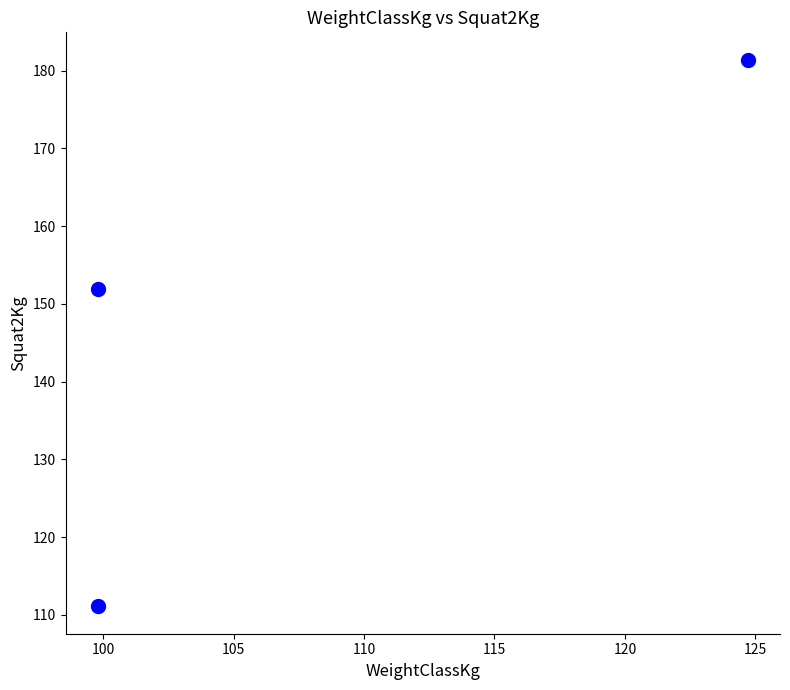

What Y value in the scatter plot is closest to 146?

151.9